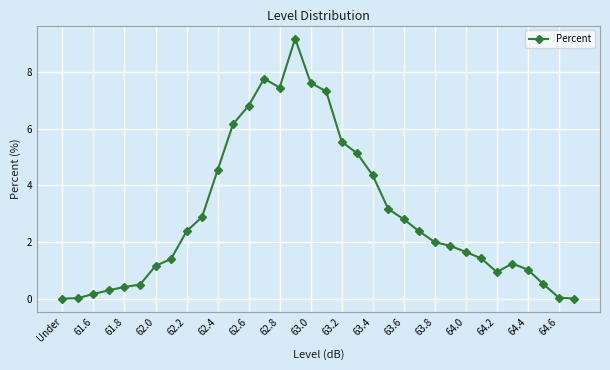

What is the difference between the second highest and second lowest values?

7.8